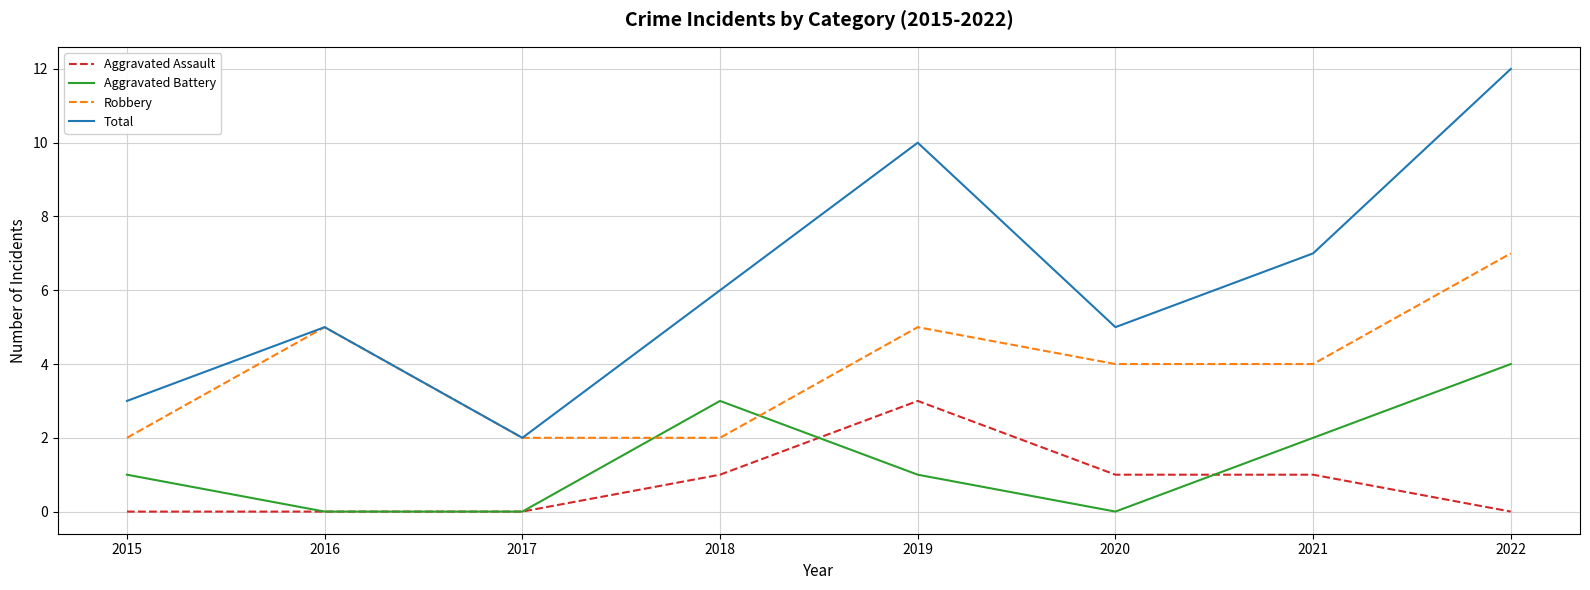

Count the number of data series in this chart.

4